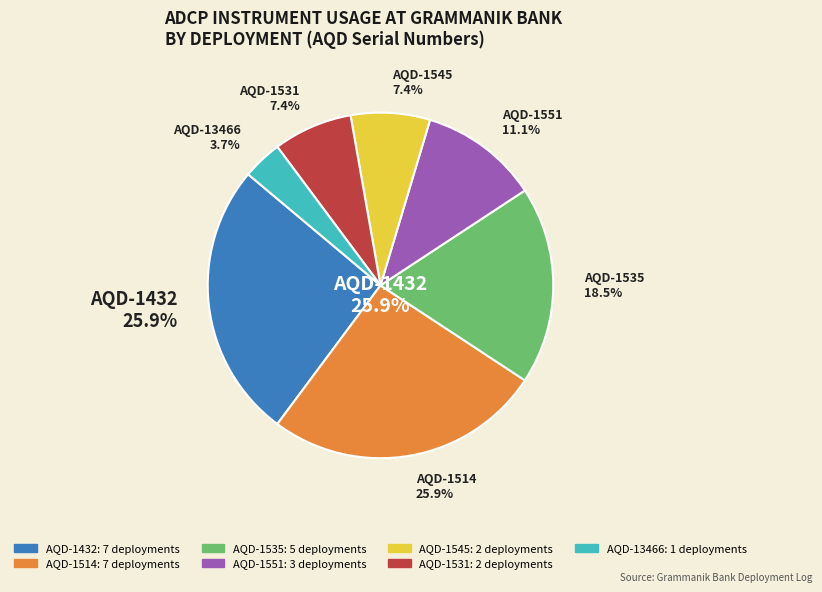

Is it true that GB0618 is 14% of the pie?

False